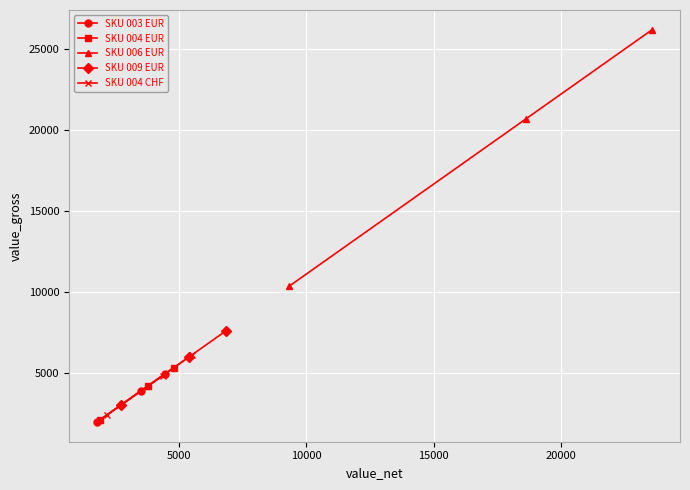

What is the value of the SKU 003 EUR point at the 3rd from the left?

4940